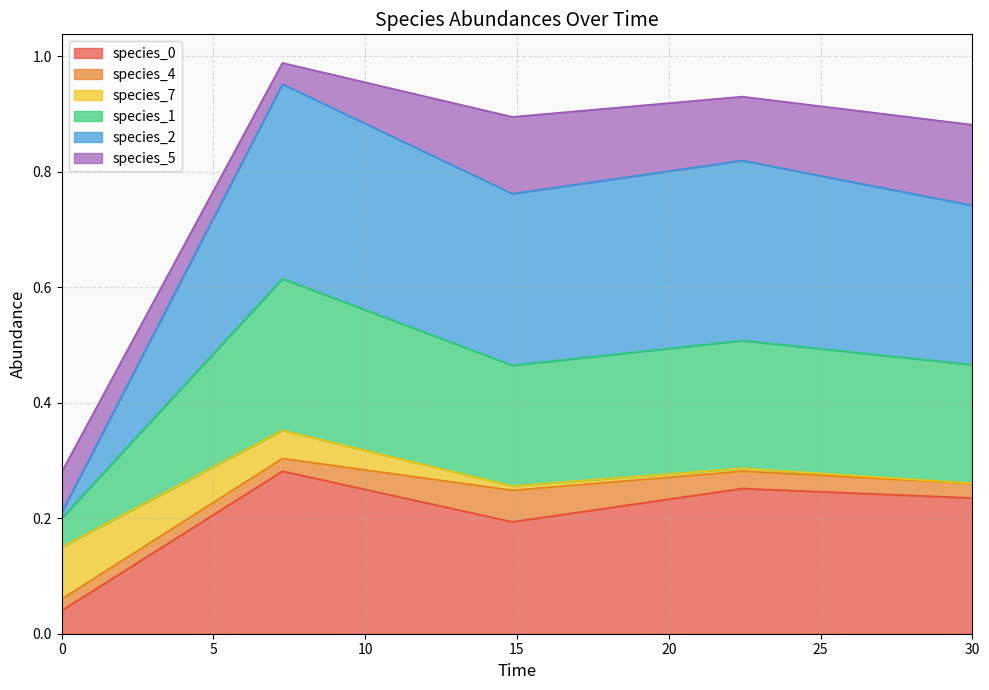

In species_2, how many points are lower than both neighbors (excluding endpoints)?

1